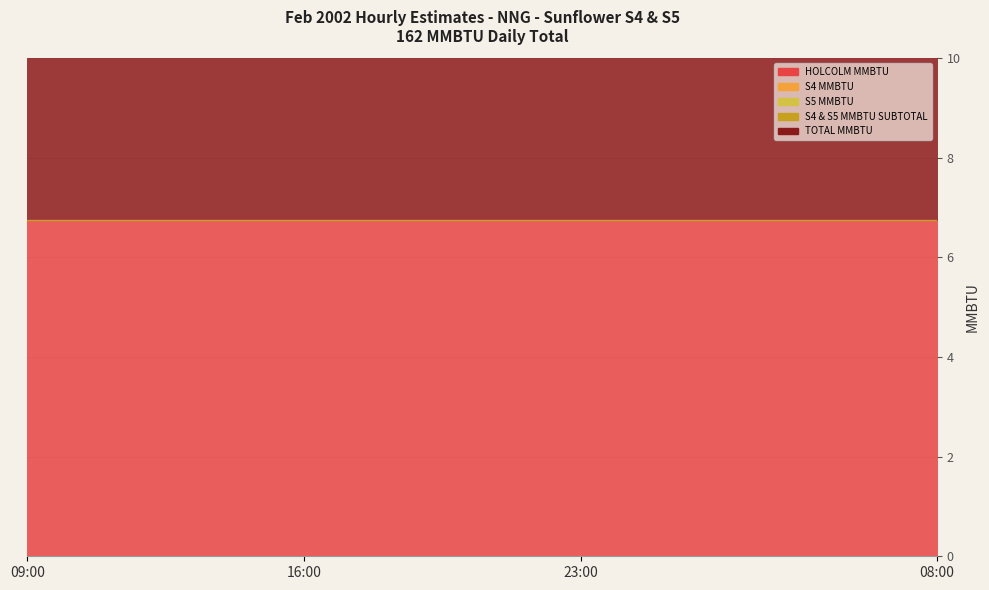

Reading right to left, list all the values displayed in this chart.

HOLCOLM MMBTU: 6.8	6.8	6.8	6.8	6.8	6.8	6.8	6.8	6.8	6.8	6.8	6.8	6.8	6.8	6.8	6.8	6.8	6.8	6.8	6.8	6.8	6.8	6.8	6.8
S4 MMBTU: 0.0	0.0	0.0	0.0	0.0	0.0	0.0	0.0	0.0	0.0	0.0	0.0	0.0	0.0	0.0	0.0	0.0	0.0	0.0	0.0	0.0	0.0	0.0	0.0
S5 MMBTU: 0.0	0.0	0.0	0.0	0.0	0.0	0.0	0.0	0.0	0.0	0.0	0.0	0.0	0.0	0.0	0.0	0.0	0.0	0.0	0.0	0.0	0.0	0.0	0.0
S4 & S5 MMBTU SUBTOTAL: 0.0	0.0	0.0	0.0	0.0	0.0	0.0	0.0	0.0	0.0	0.0	0.0	0.0	0.0	0.0	0.0	0.0	0.0	0.0	0.0	0.0	0.0	0.0	0.0
TOTAL MMBTU: 6.8	6.8	6.8	6.8	6.8	6.8	6.8	6.8	6.8	6.8	6.8	6.8	6.8	6.8	6.8	6.8	6.8	6.8	6.8	6.8	6.8	6.8	6.8	6.8